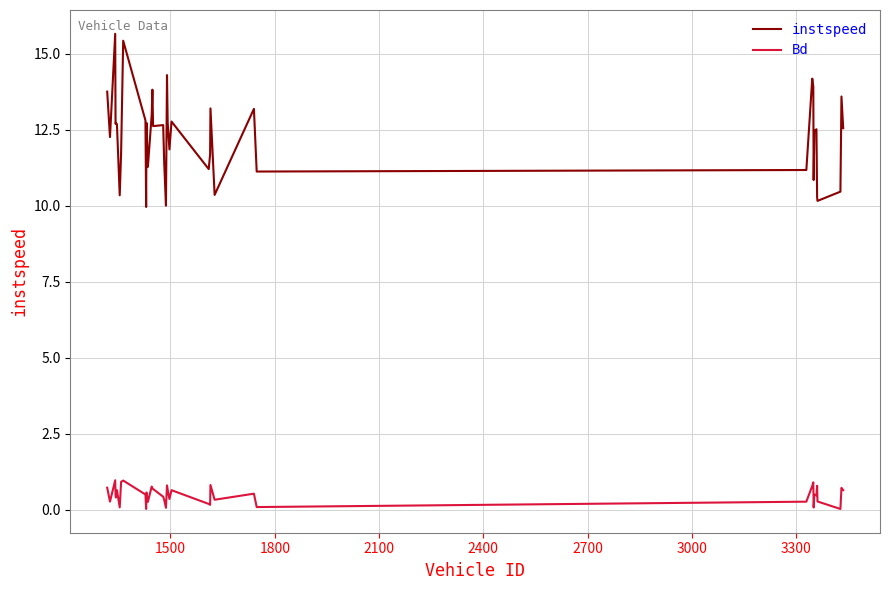

How many categories are shown in the chart?

40